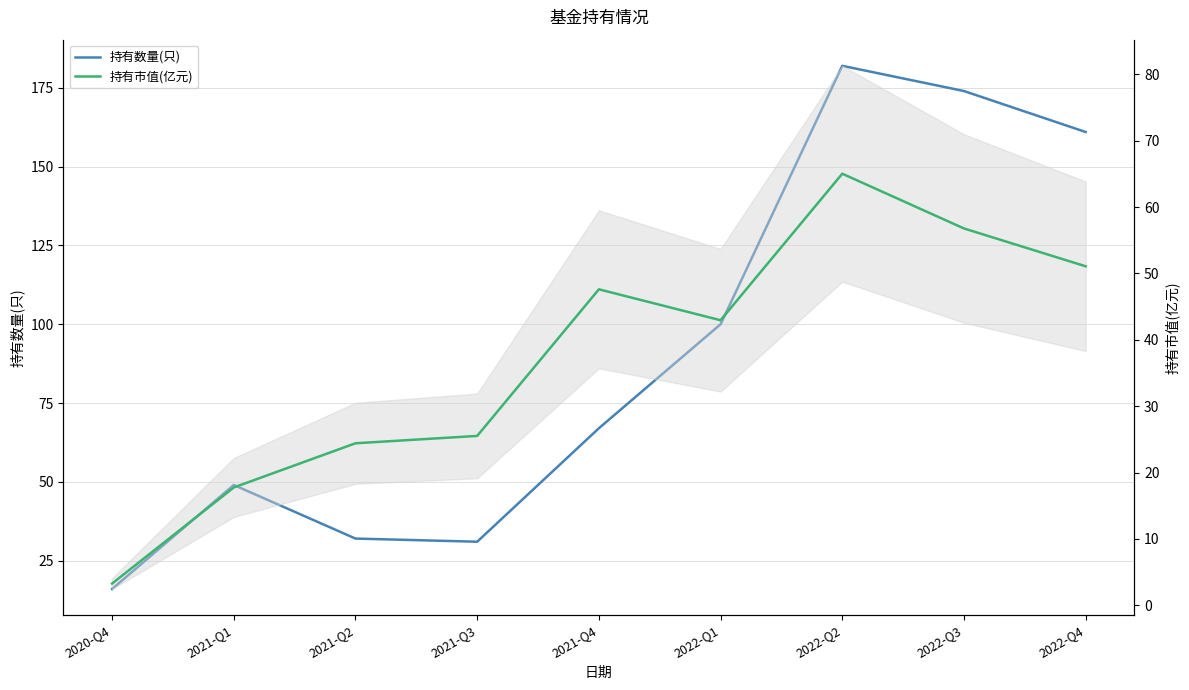

Which label corresponds to the smallest value in the chart?

2020-Q4